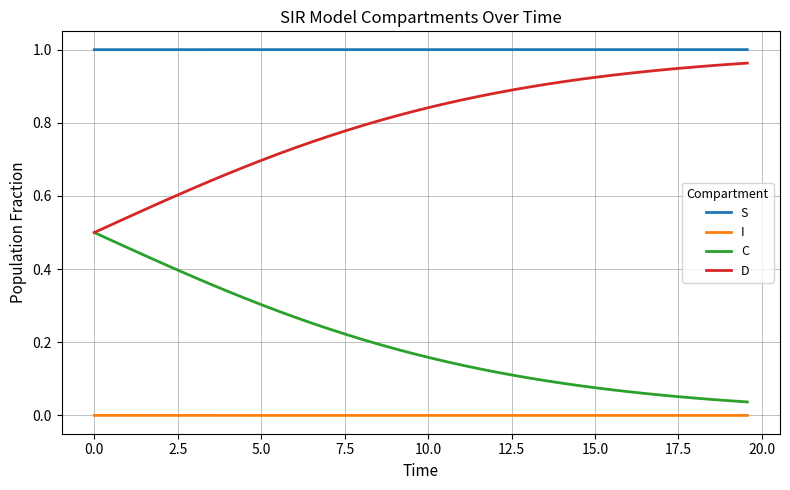

Which series has the largest total across all categories?

S